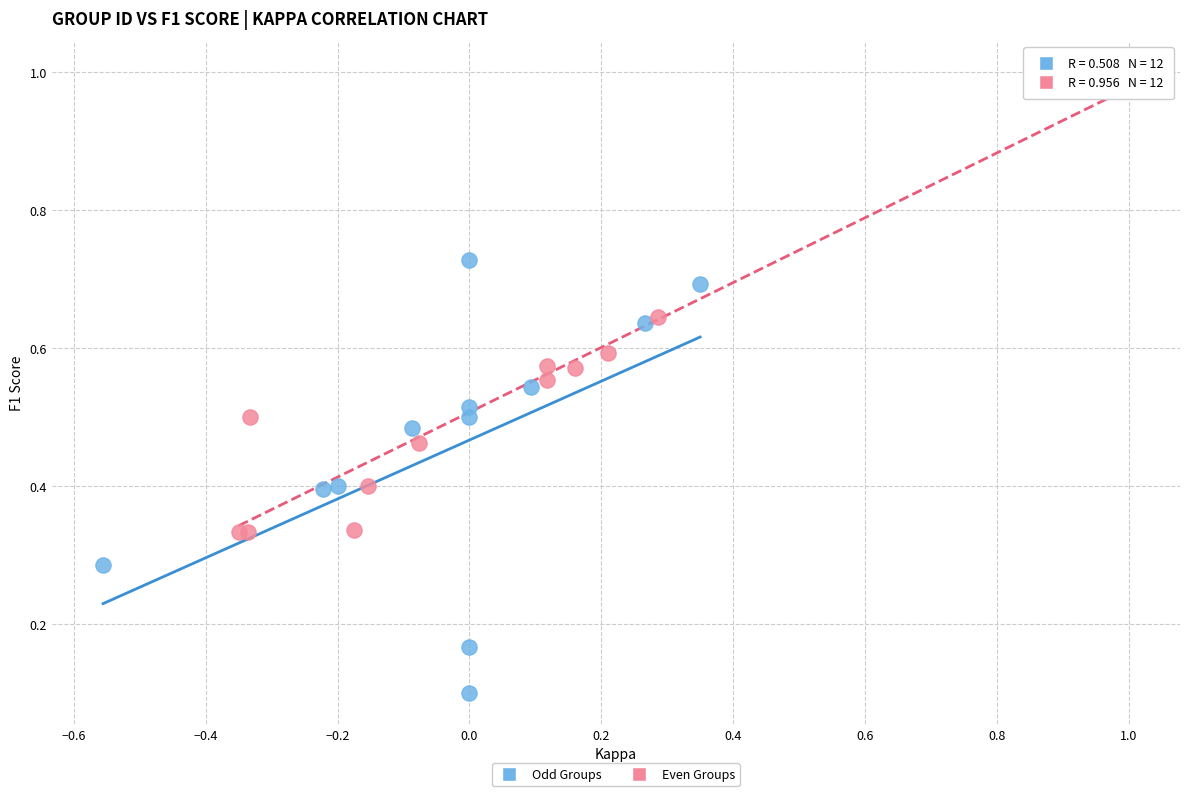

Which series reaches the maximum Y coordinate?

Even Groups